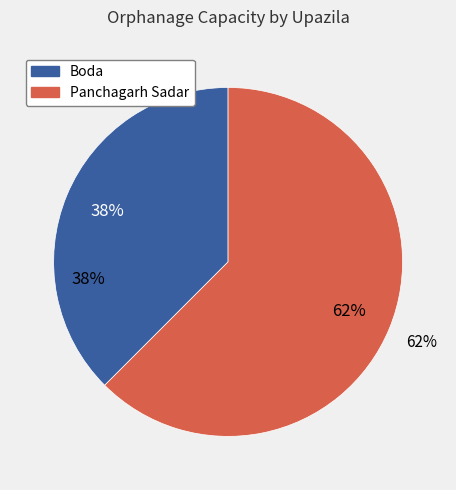

What is the majority slice?

Panchagarh Sadar